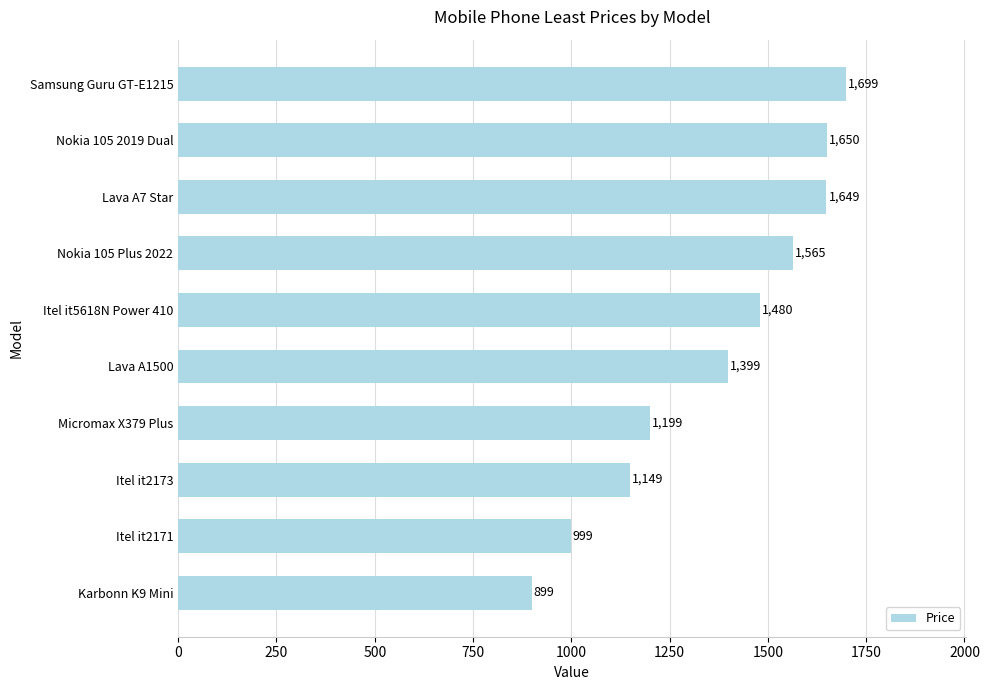

What is the approximate value at Lava A7 Star?

1649